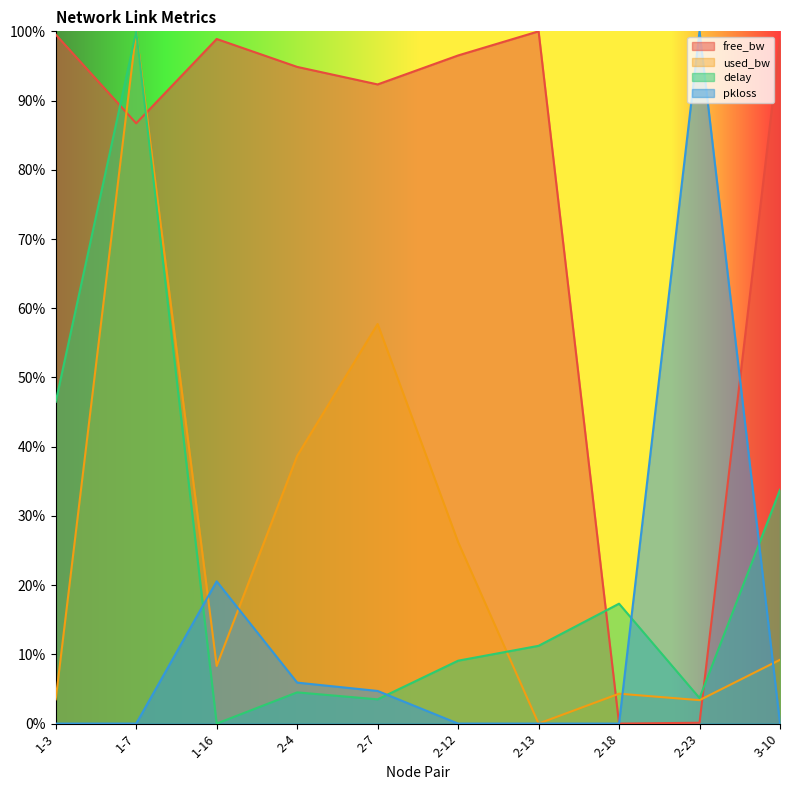

What is the label of the 7th point from the right?

2-4